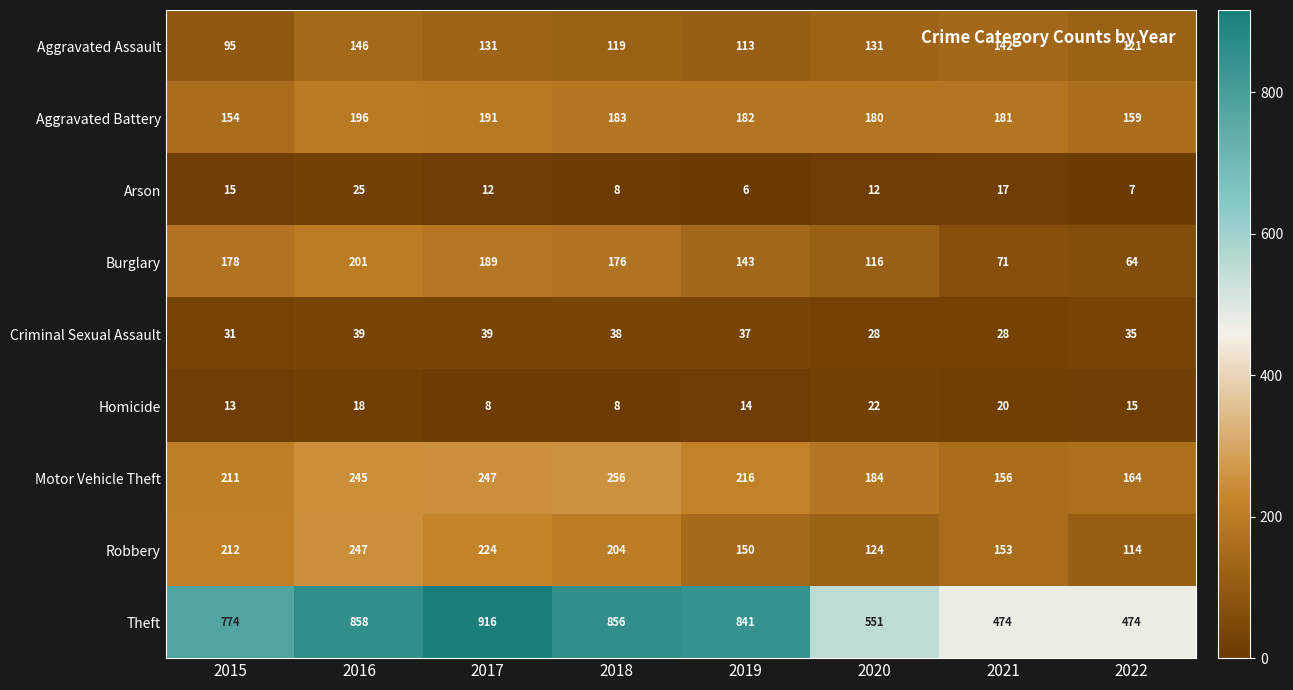

The Homicide series shows 13 at 2015. True or false?

True